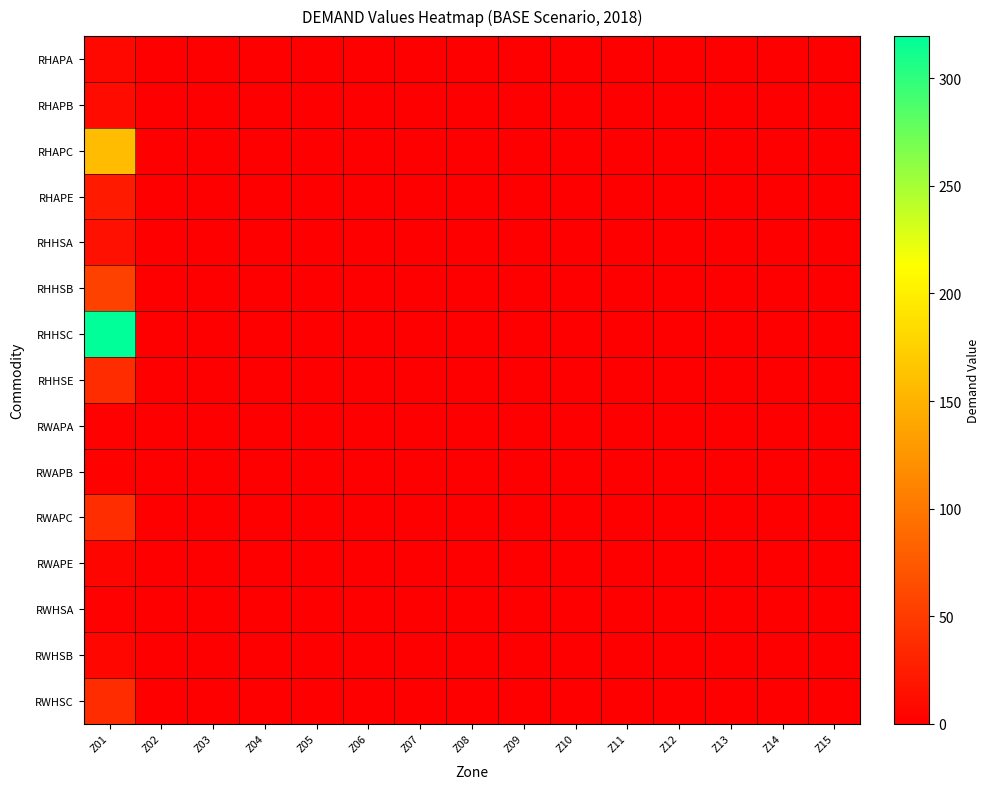

Reading right to left, what are all the values shown in this chart?

RHAPA: Z15=0.0	Z14=0.0	Z13=0.0	Z12=0.0	Z11=0.0	Z10=0.0	Z09=0.0	Z08=0.0	Z07=0.0	Z06=0.0	Z05=0.0	Z04=0.0	Z03=0.0	Z02=0.0	Z01=7.4
RHAPB: Z15=0.0	Z14=0.0	Z13=0.0	Z12=0.0	Z11=0.0	Z10=0.0	Z09=0.0	Z08=0.0	Z07=0.0	Z06=0.0	Z05=0.0	Z04=0.0	Z03=0.0	Z02=0.0	Z01=10.4
RHAPC: Z15=0.0	Z14=0.0	Z13=0.0	Z12=0.0	Z11=0.0	Z10=0.0	Z09=0.0	Z08=0.0	Z07=0.0	Z06=0.0	Z05=0.0	Z04=0.0	Z03=0.0	Z02=0.0	Z01=157.5
RHAPE: Z15=0.0	Z14=0.0	Z13=0.0	Z12=0.0	Z11=0.0	Z10=0.0	Z09=0.0	Z08=0.0	Z07=0.0	Z06=0.0	Z05=0.0	Z04=0.0	Z03=0.0	Z02=0.0	Z01=22.3
RHHSA: Z15=0.0	Z14=0.0	Z13=0.0	Z12=0.0	Z11=0.0	Z10=0.0	Z09=0.0	Z08=0.0	Z07=0.0	Z06=0.0	Z05=0.0	Z04=0.0	Z03=0.0	Z02=0.0	Z01=13.8
RHHSB: Z15=0.0	Z14=0.0	Z13=0.0	Z12=0.0	Z11=0.0	Z10=0.0	Z09=0.0	Z08=0.0	Z07=0.0	Z06=0.0	Z05=0.0	Z04=0.0	Z03=0.0	Z02=0.0	Z01=54.4
RHHSC: Z15=0.0	Z14=0.0	Z13=0.0	Z12=0.0	Z11=0.0	Z10=0.0	Z09=0.0	Z08=0.0	Z07=0.0	Z06=0.0	Z05=0.0	Z04=0.0	Z03=0.0	Z02=0.0	Z01=319.6
RHHSE: Z15=0.0	Z14=0.0	Z13=0.0	Z12=0.0	Z11=0.0	Z10=0.0	Z09=0.0	Z08=0.0	Z07=0.0	Z06=0.0	Z05=0.0	Z04=0.0	Z03=0.0	Z02=0.0	Z01=37.5
RWAPA: Z15=0.0	Z14=0.0	Z13=0.0	Z12=0.0	Z11=0.0	Z10=0.0	Z09=0.0	Z08=0.0	Z07=0.0	Z06=0.0	Z05=0.0	Z04=0.0	Z03=0.0	Z02=0.0	Z01=1.8
RWAPB: Z15=0.0	Z14=0.0	Z13=0.0	Z12=0.0	Z11=0.0	Z10=0.0	Z09=0.0	Z08=0.0	Z07=0.0	Z06=0.0	Z05=0.0	Z04=0.0	Z03=0.0	Z02=0.0	Z01=2.5
RWAPC: Z15=0.0	Z14=0.0	Z13=0.0	Z12=0.0	Z11=0.0	Z10=0.0	Z09=0.0	Z08=0.0	Z07=0.0	Z06=0.0	Z05=0.0	Z04=0.0	Z03=0.0	Z02=0.0	Z01=38.5
RWAPE: Z15=0.0	Z14=0.0	Z13=0.0	Z12=0.0	Z11=0.0	Z10=0.0	Z09=0.0	Z08=0.0	Z07=0.0	Z06=0.0	Z05=0.0	Z04=0.0	Z03=0.0	Z02=0.0	Z01=5.5
RWHSA: Z15=0.0	Z14=0.0	Z13=0.0	Z12=0.0	Z11=0.0	Z10=0.0	Z09=0.0	Z08=0.0	Z07=0.0	Z06=0.0	Z05=0.0	Z04=0.0	Z03=0.0	Z02=0.0	Z01=1.6
RWHSB: Z15=0.0	Z14=0.0	Z13=0.0	Z12=0.0	Z11=0.0	Z10=0.0	Z09=0.0	Z08=0.0	Z07=0.0	Z06=0.0	Z05=0.0	Z04=0.0	Z03=0.0	Z02=0.0	Z01=6.3
RWHSC: Z15=0.0	Z14=0.0	Z13=0.0	Z12=0.0	Z11=0.0	Z10=0.0	Z09=0.0	Z08=0.0	Z07=0.0	Z06=0.0	Z05=0.0	Z04=0.0	Z03=0.0	Z02=0.0	Z01=37.2